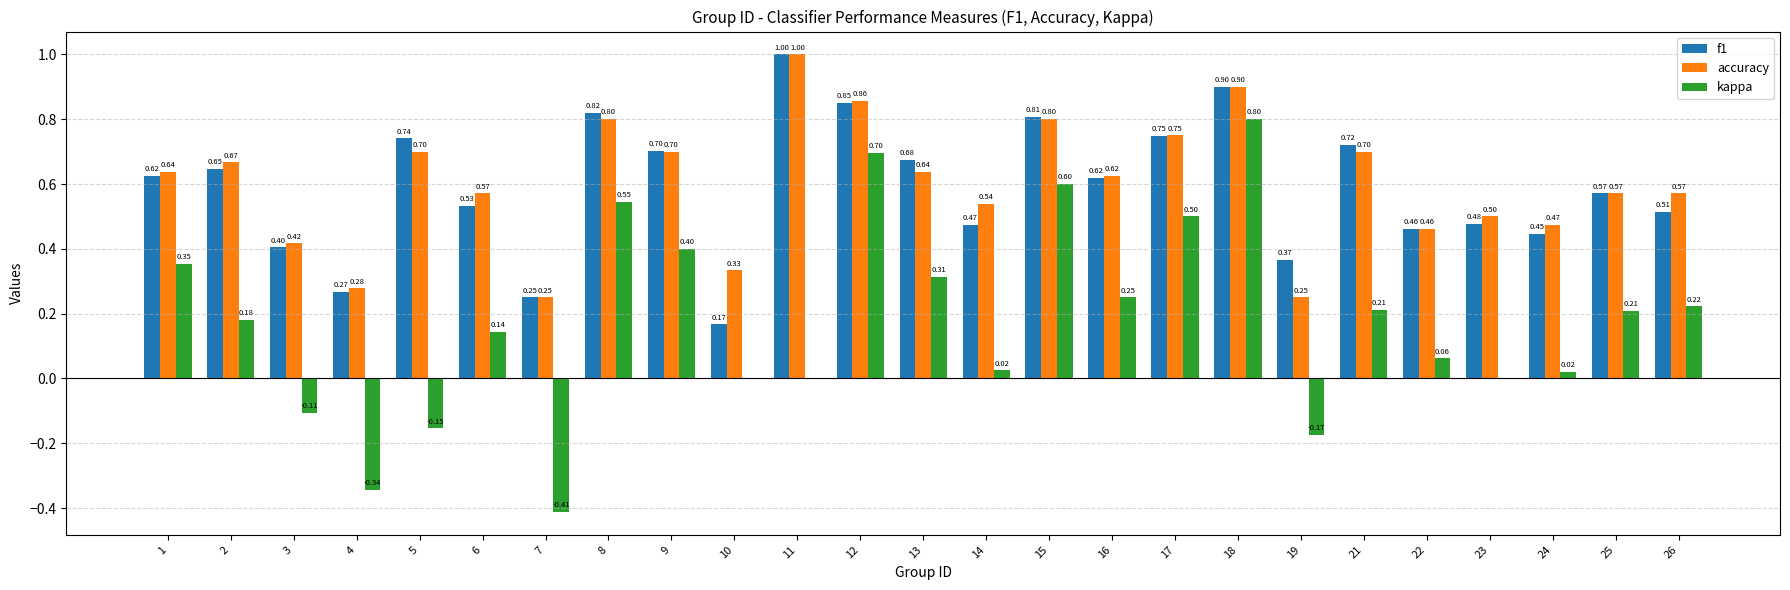

At which category is the sum across all series the highest?

18